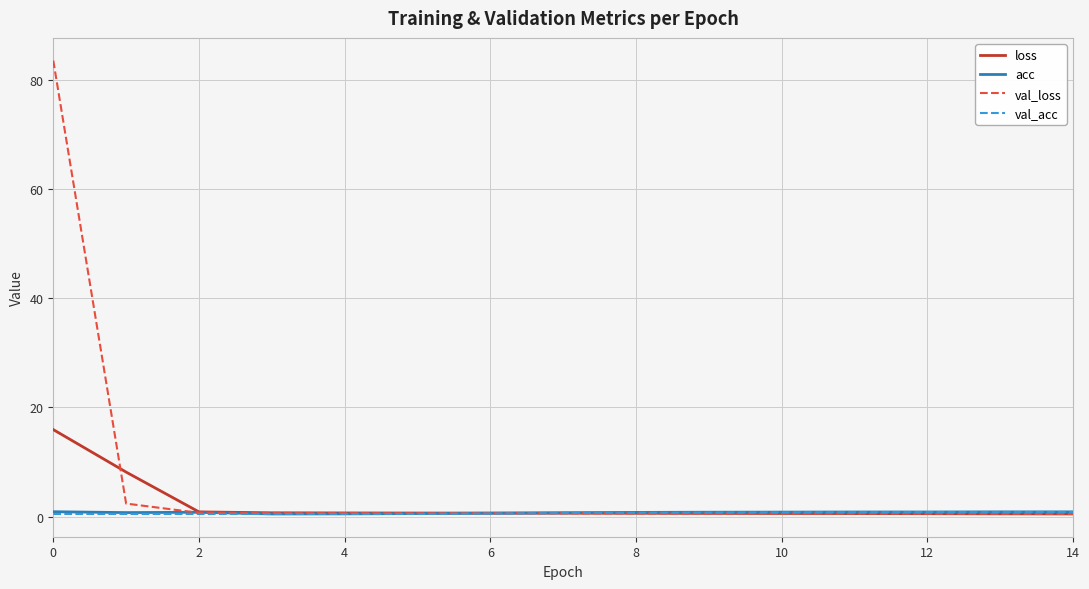

Which series has the widest spread of values?

val_loss